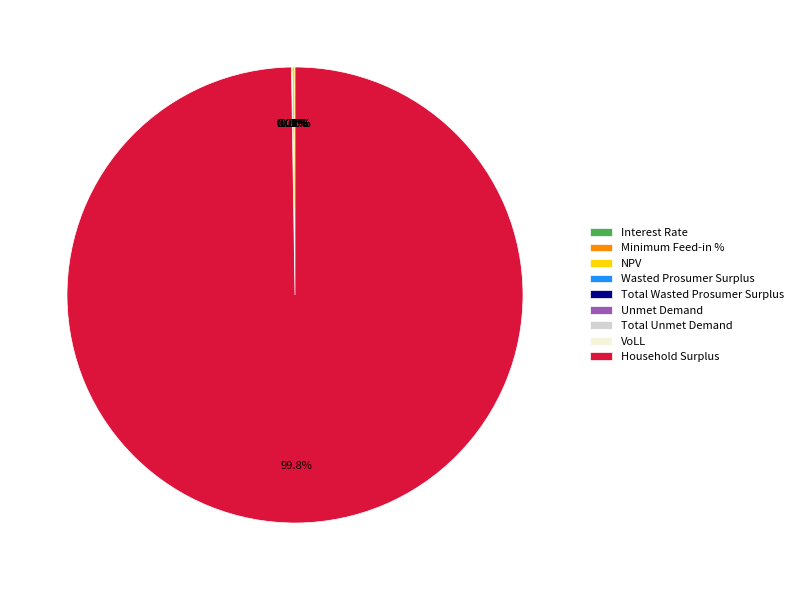

Is Household Surplus the majority of the pie?

Yes